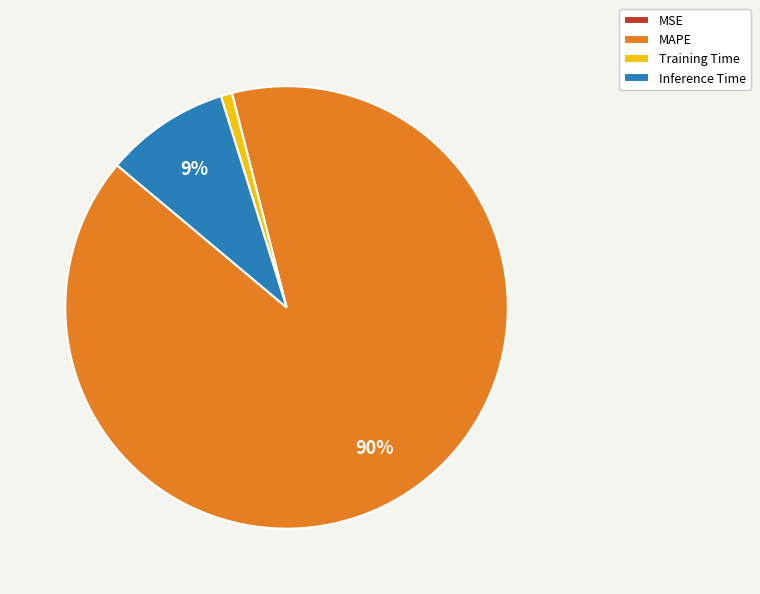

What percentage is the MAPE slice, to the nearest percent?

90%